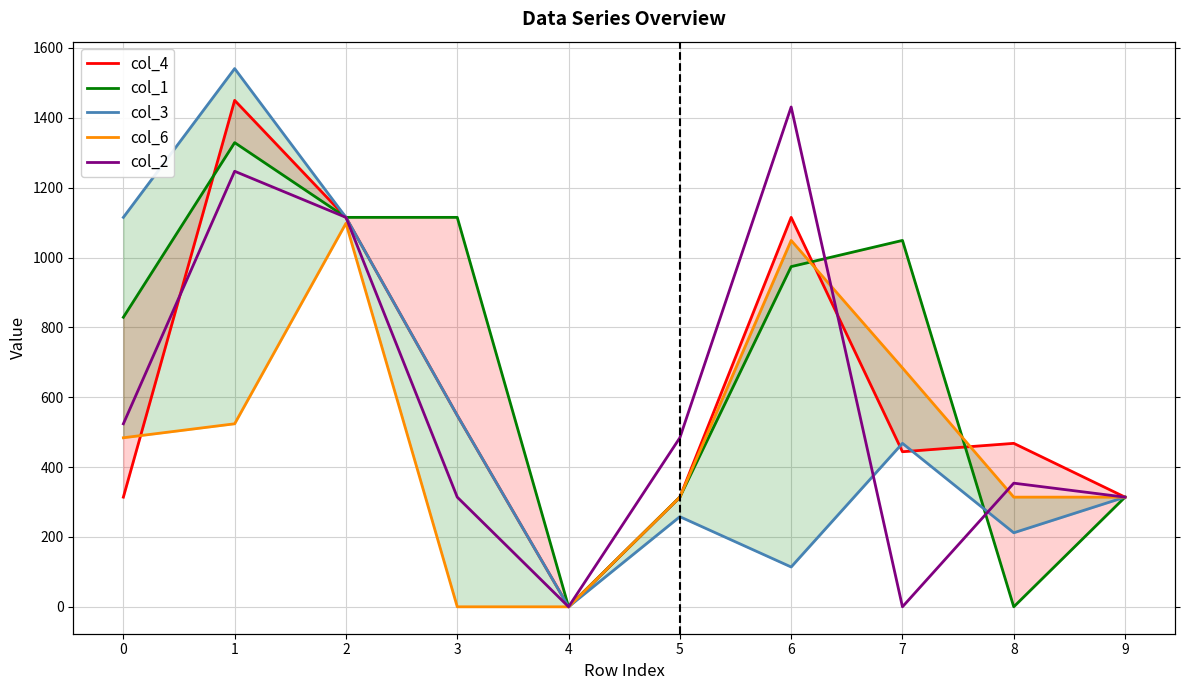

Which series has the largest range (max minus min)?

col_3